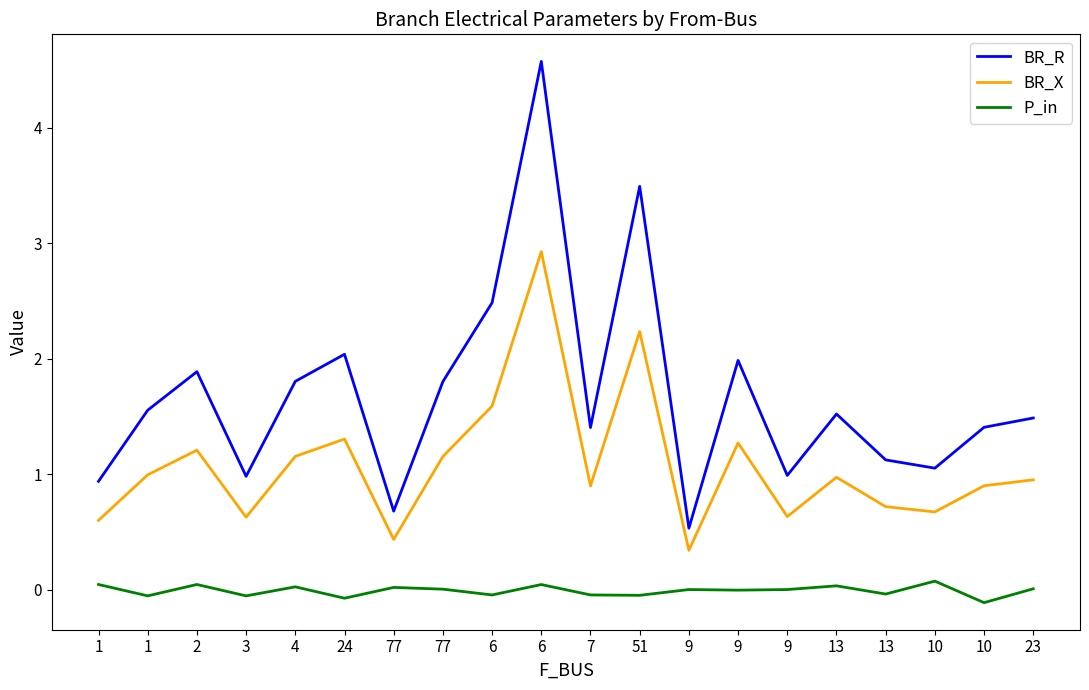

Which series has the widest spread of values?

BR_R